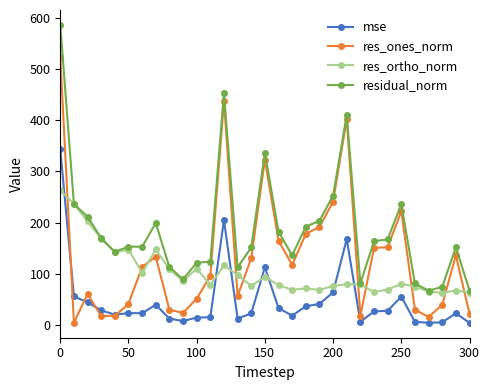

List the series in order of their overall mean, highest first.

residual_norm, res_ones_norm, res_ortho_norm, mse